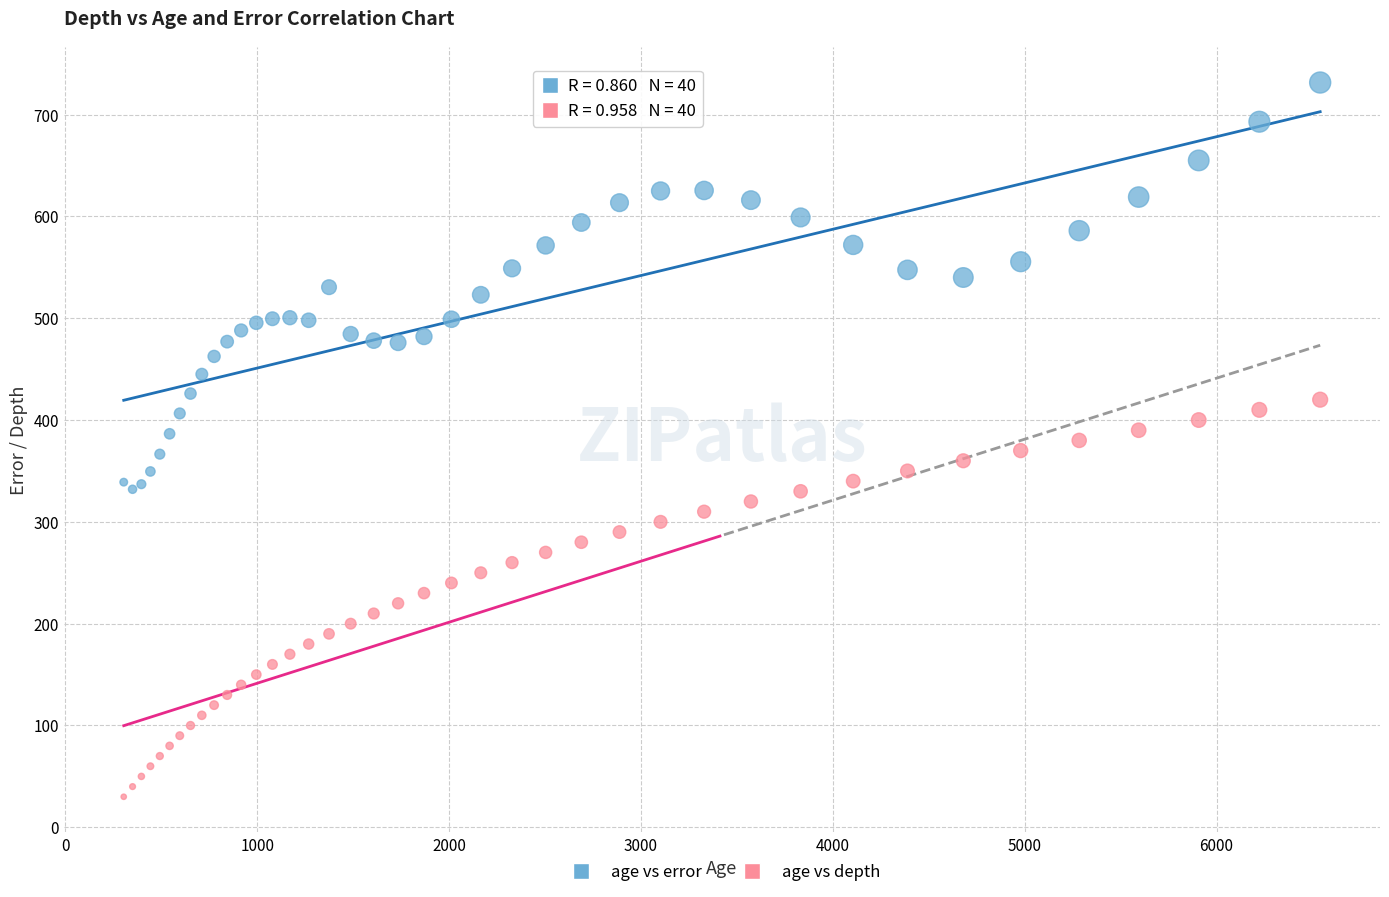

Which series has the widest spread of Y values?

age vs error